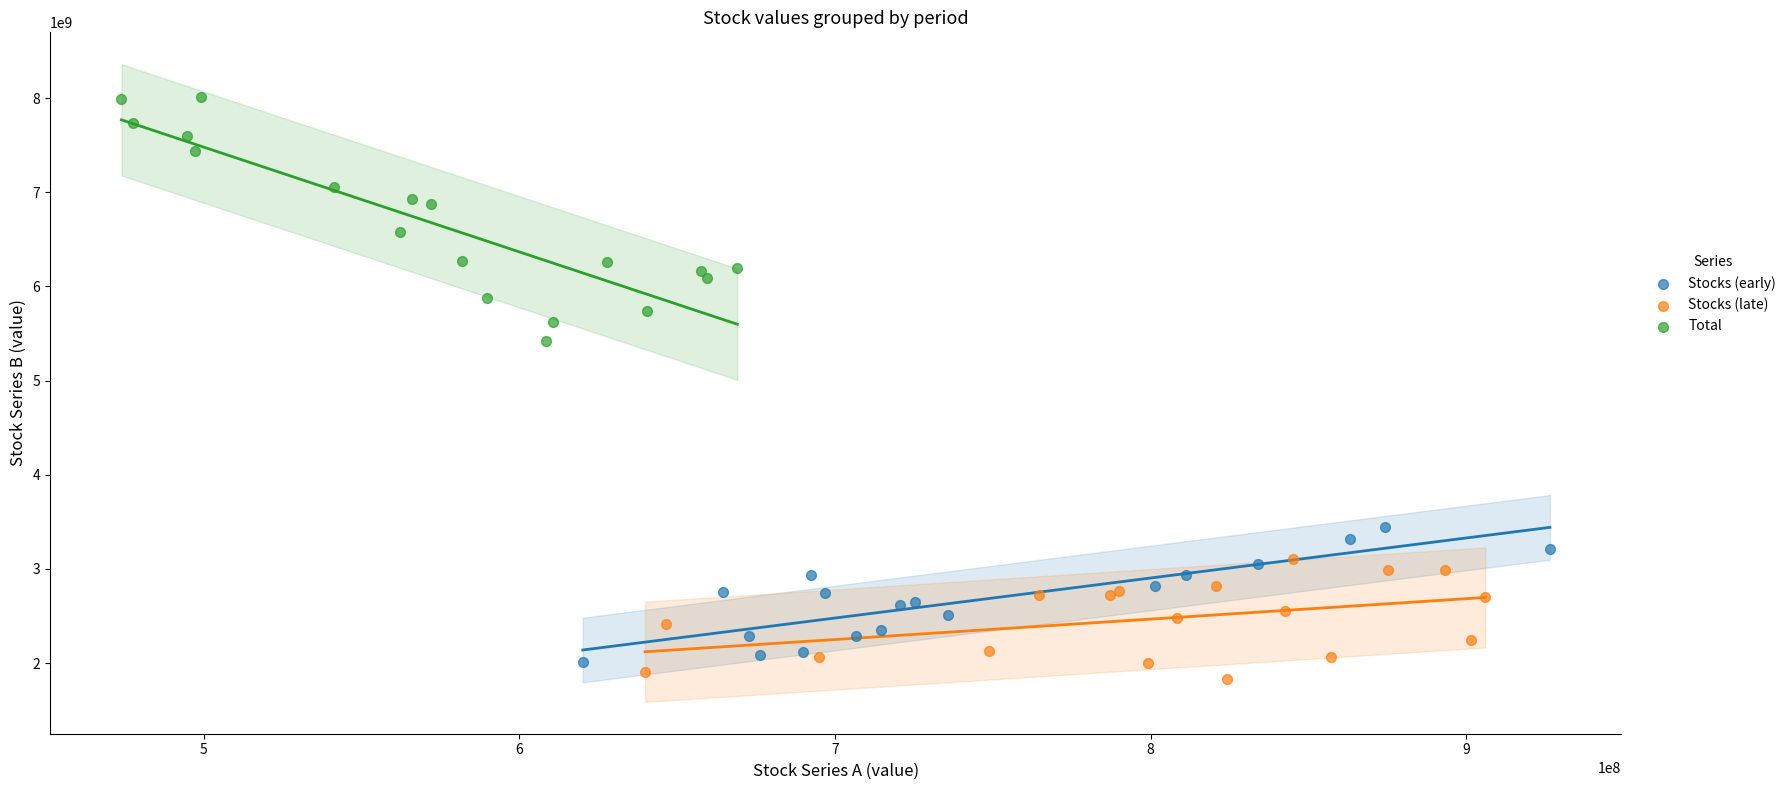

Which series contains the highest Y value?

Total